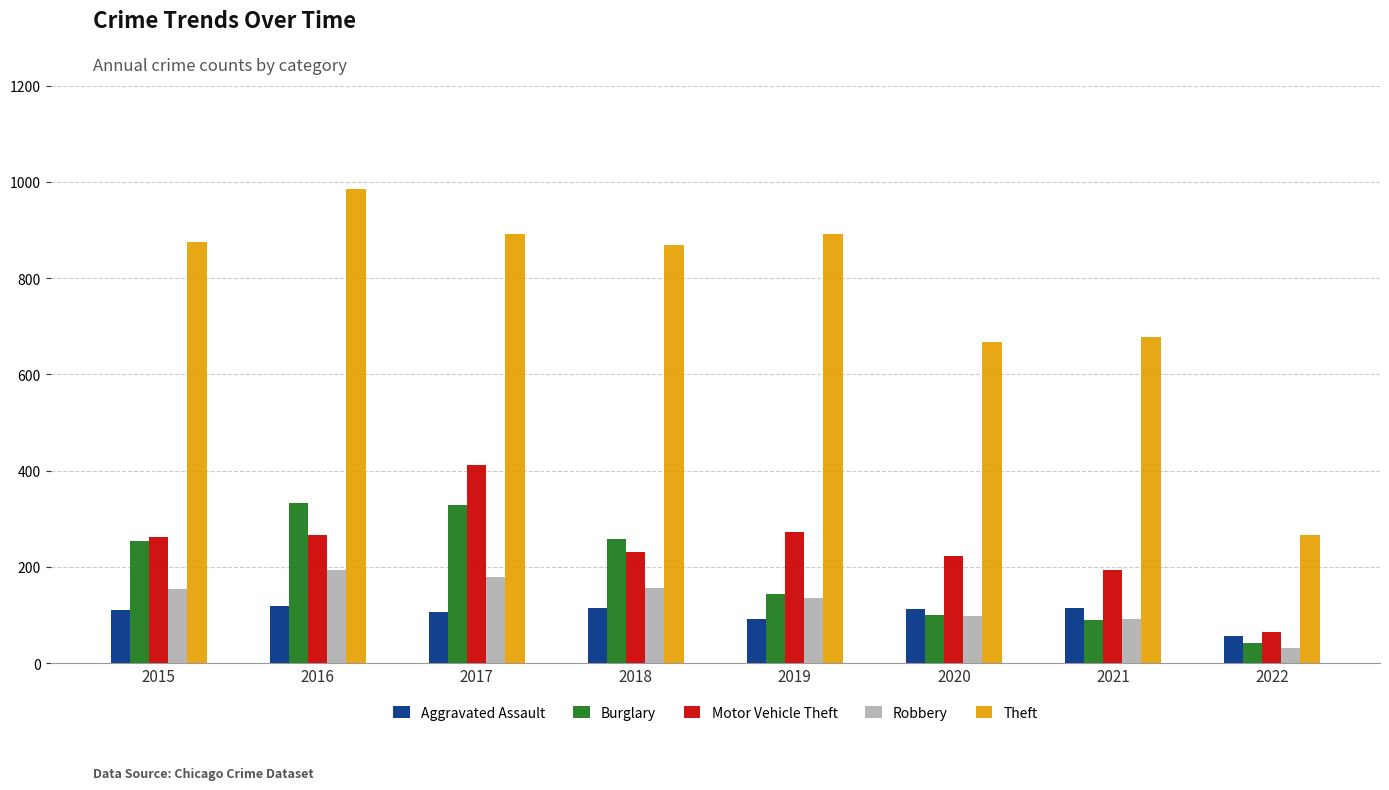

Which series changed the most between 2017 and 2019?

Burglary